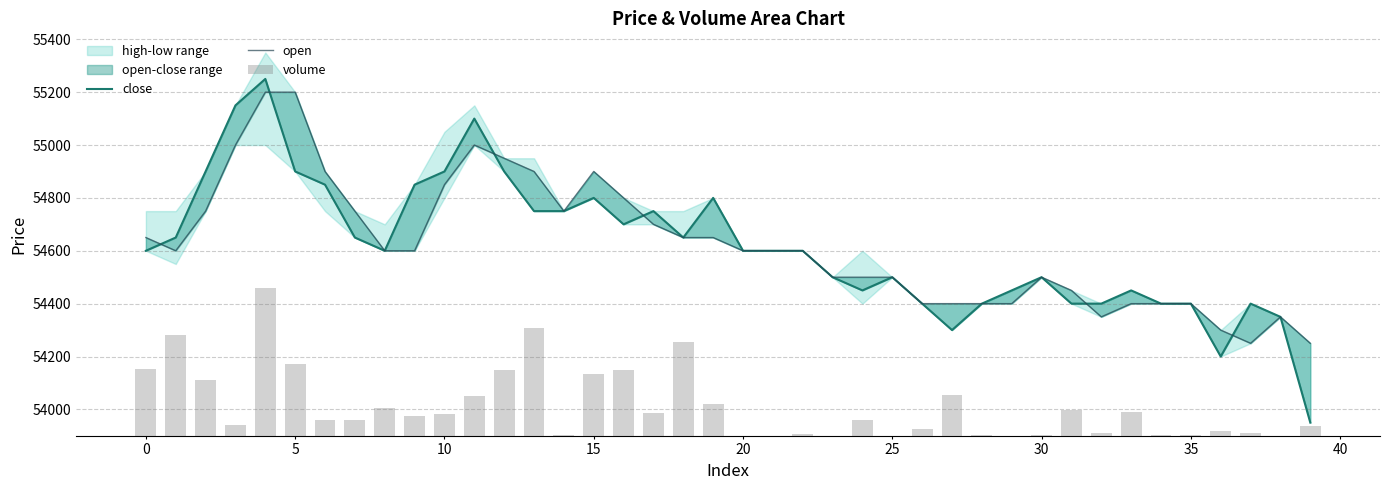

What is the difference between the open values at 14 and 37?

500.0